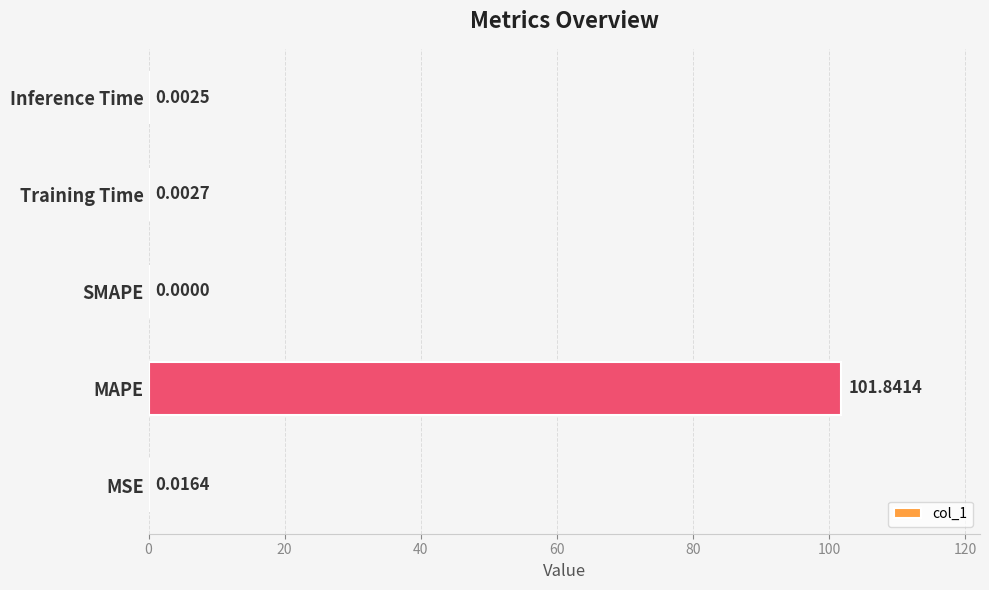

What is the change in value from MAPE to Inference Time?

-101.8